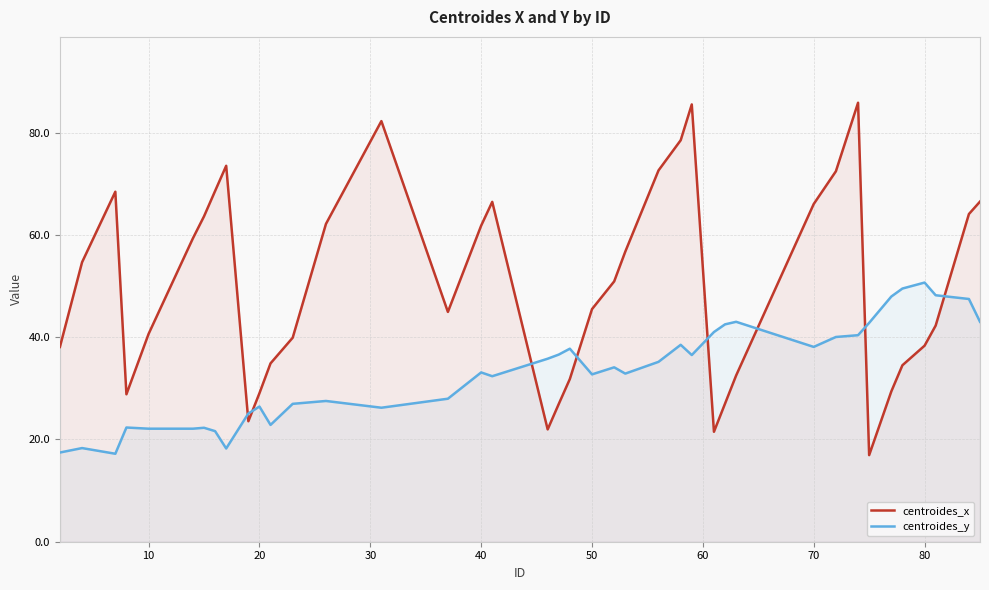

Reading left to right, transcribe all the data shown in this chart.

centroides_x: 38.1	54.6	68.4	28.8	40.6	59.3	63.6	68.6	73.5	23.6	29.0	34.9	39.9	62.1	82.2	44.9	61.8	66.5	22.0	26.9	31.8	45.5	50.9	56.7	72.6	78.5	85.5	21.5	27.0	32.5	66.0	72.4	85.8	16.9	29.4	34.5	38.3	42.3	64.1	66.5
centroides_y: 17.4	18.3	17.2	22.3	22.1	22.1	22.3	21.6	18.2	25.1	26.4	22.8	27.0	27.5	26.2	28.0	33.1	32.4	35.8	36.6	37.7	32.7	34.1	32.9	35.2	38.5	36.5	41.0	42.5	43.0	38.1	40.0	40.4	42.8	47.9	49.5	50.7	48.2	47.5	43.0